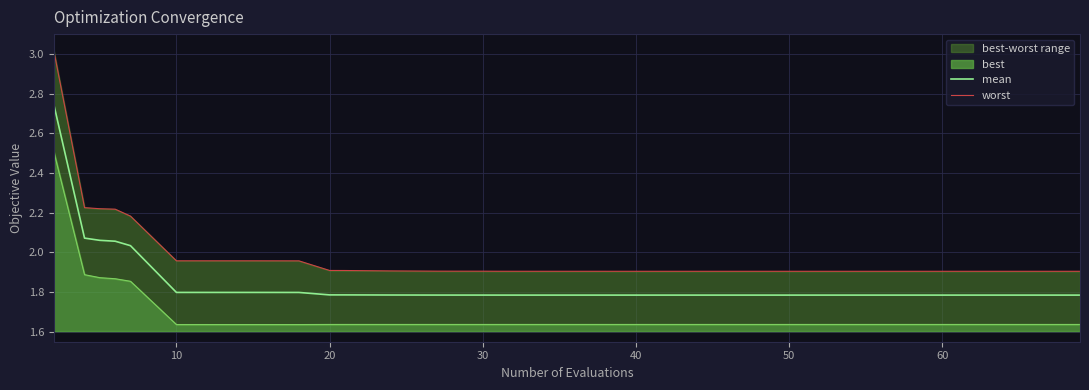

Is it true that mean equals 3.0 at 30?

False